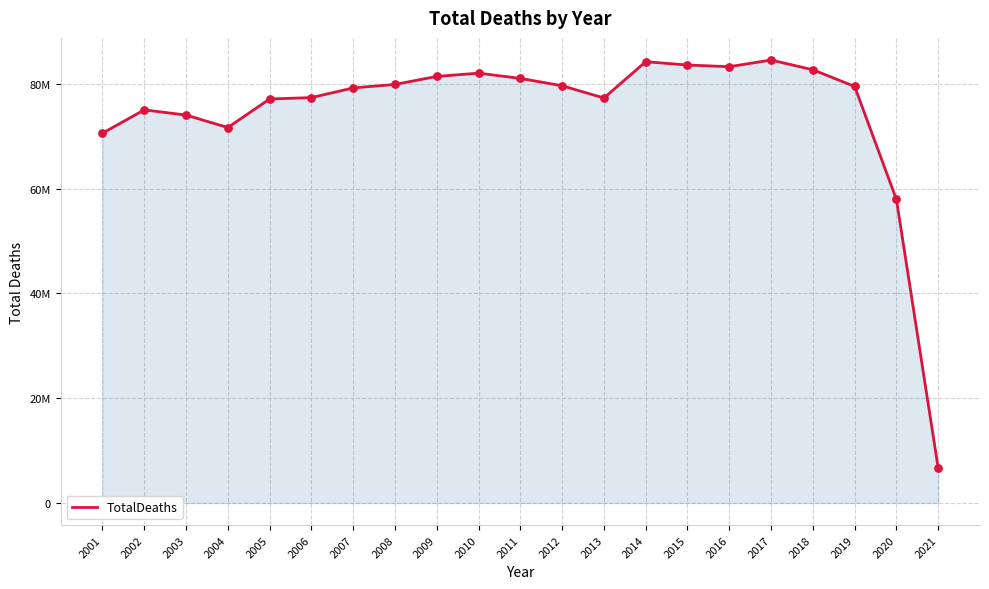

What is the ratio of the value at 2015 to the value at 2010?

1.0